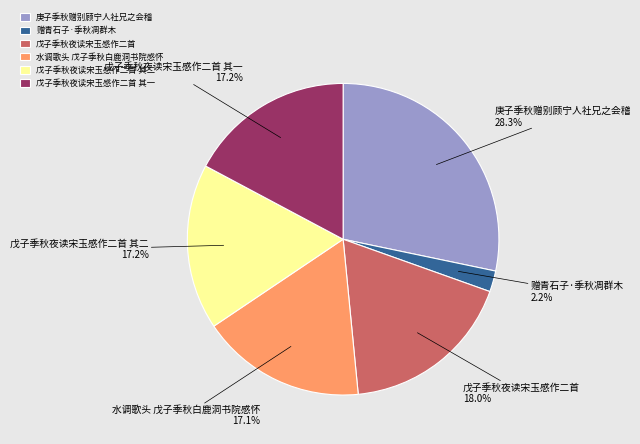

Is the sum of 庚子季秋赠别顾宁人社兄之会稽 and 戊子季秋夜读宋玉感作二首 greater than half?

No